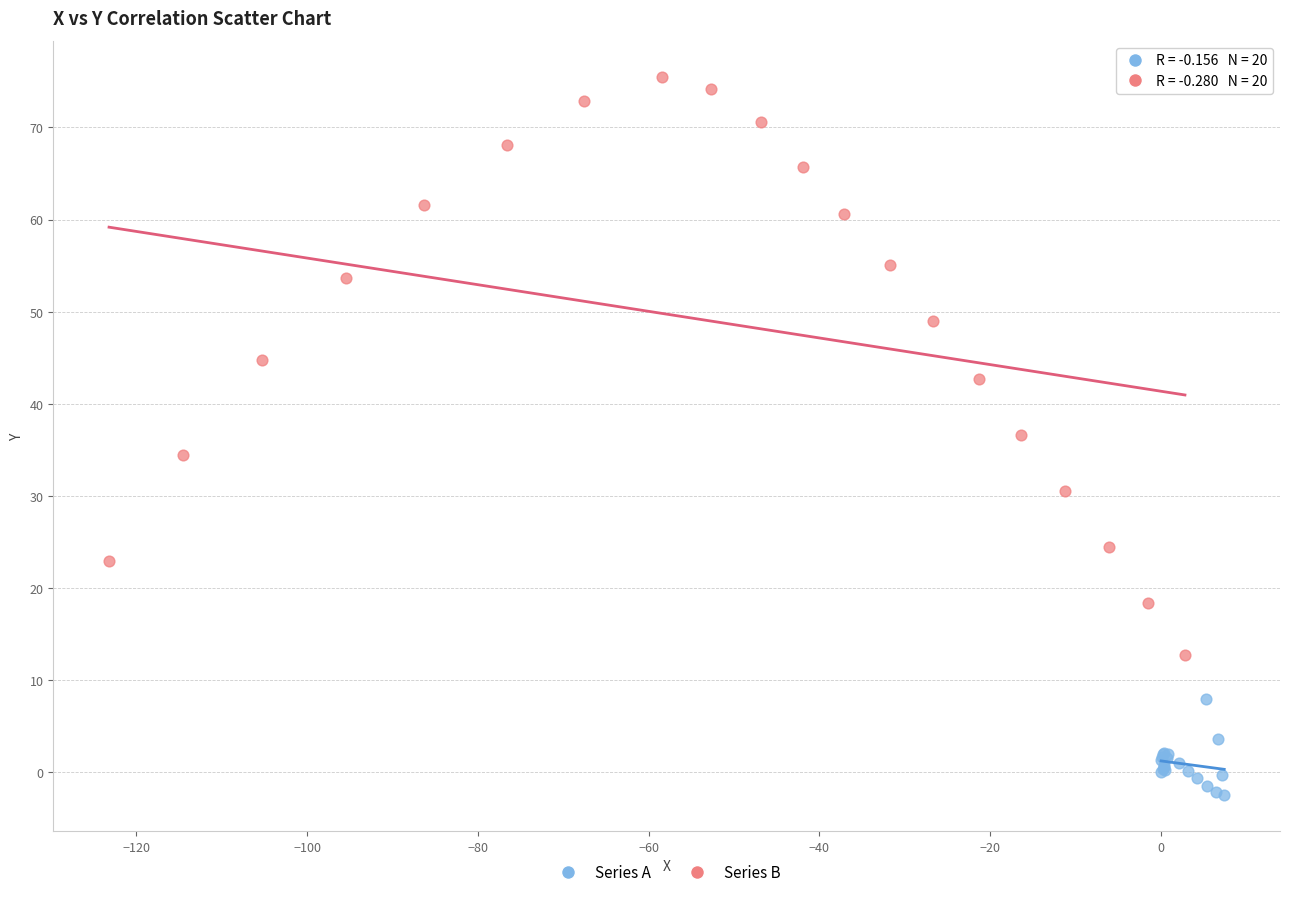

Which series contains the highest Y value?

Series B